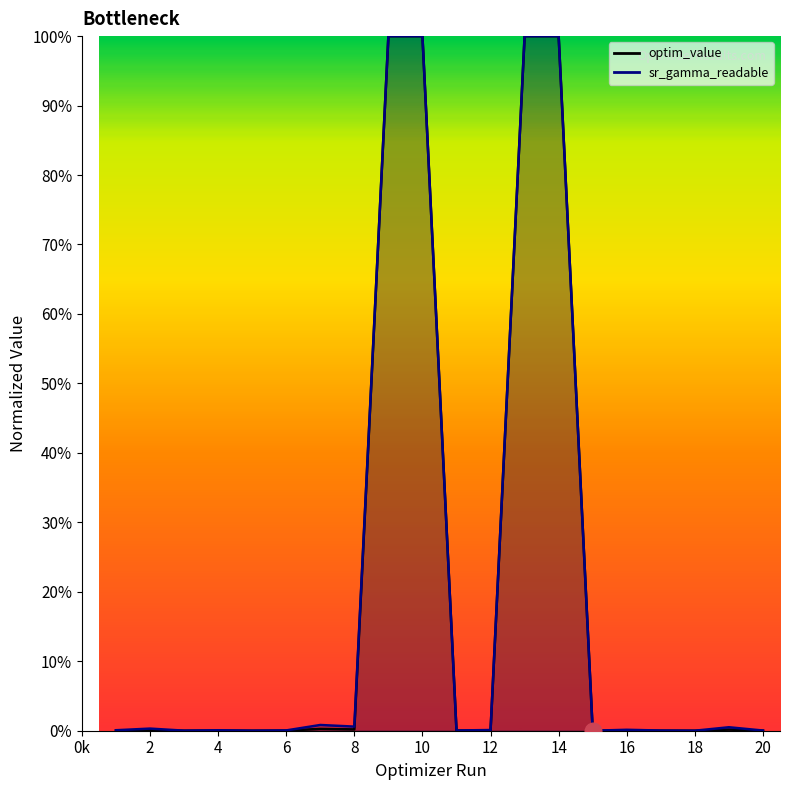

At which label does sr_gamma_readable reach its peak?

14